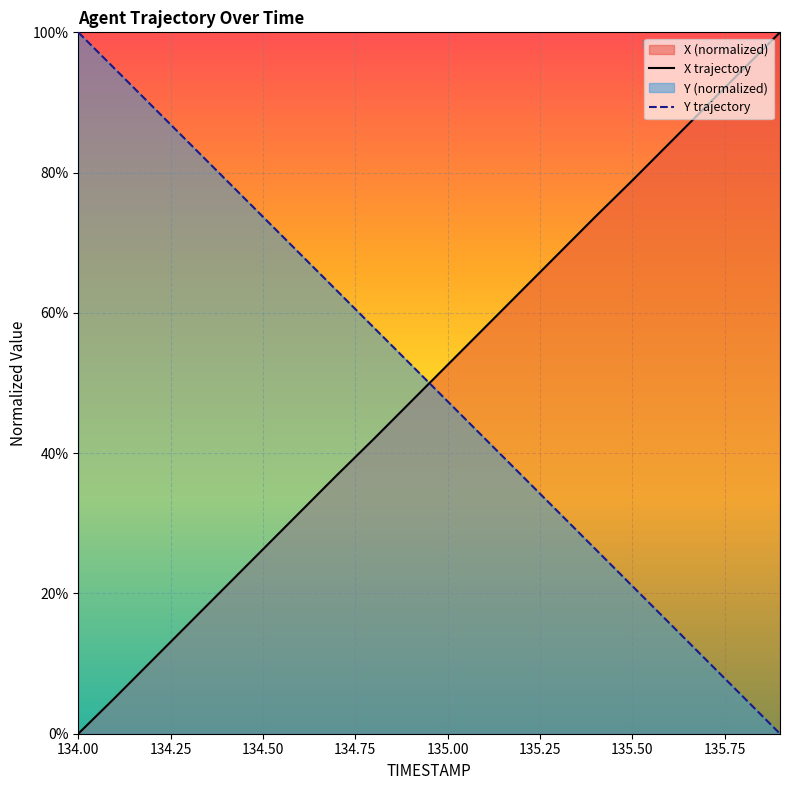

How many categories are shown in the chart?

20